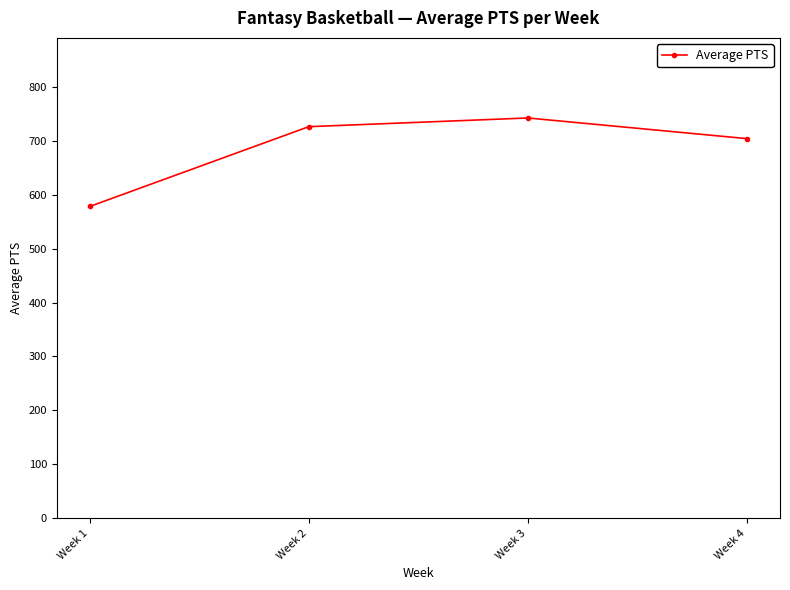

Approximately how many times larger is the value at Week 3 compared to Week 4?

1.1